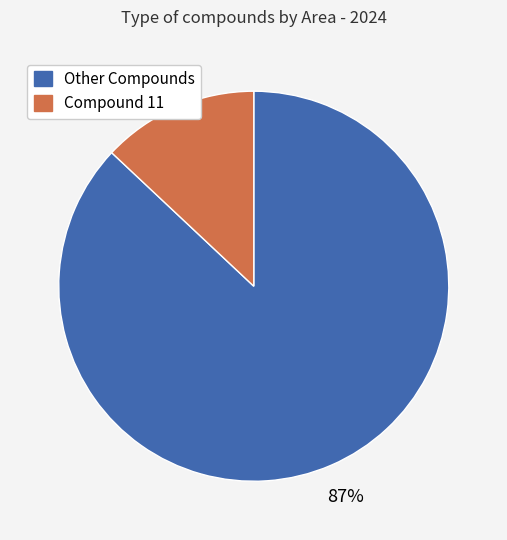

To the nearest percent, what is the average slice percentage?

50%